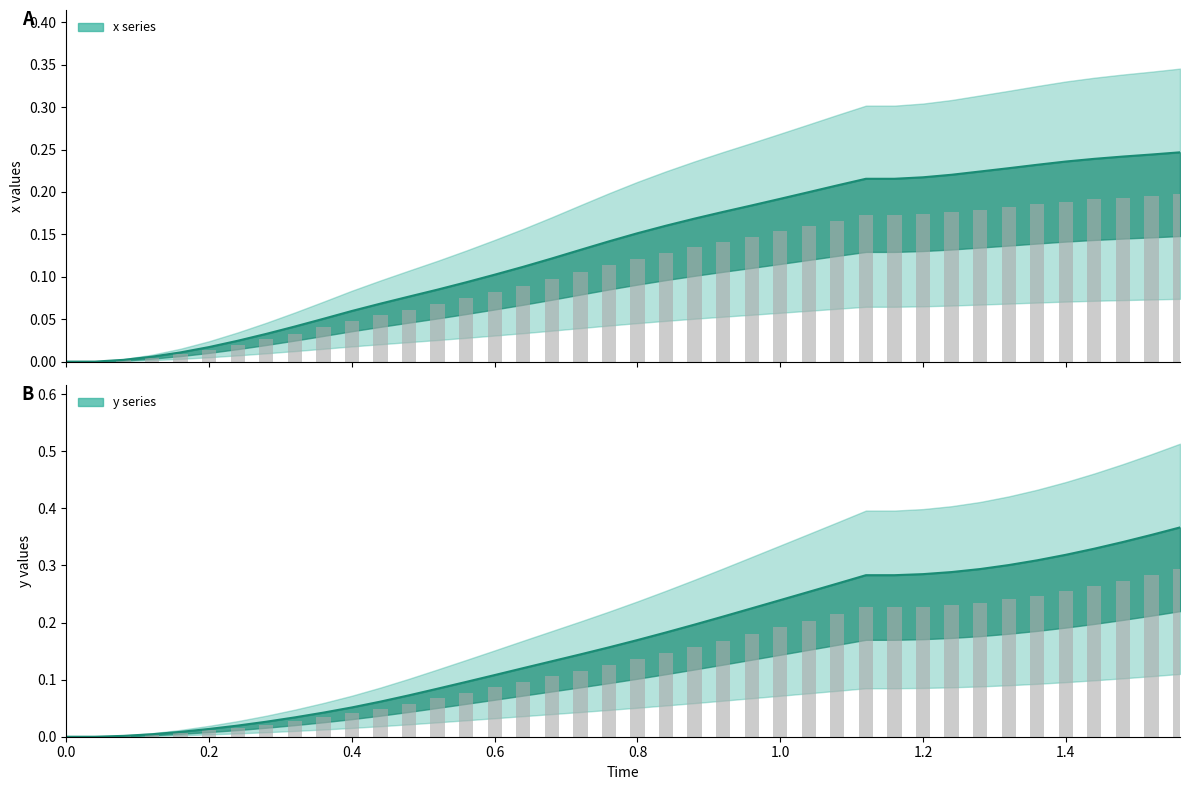

How many categories are shown in the chart?

40